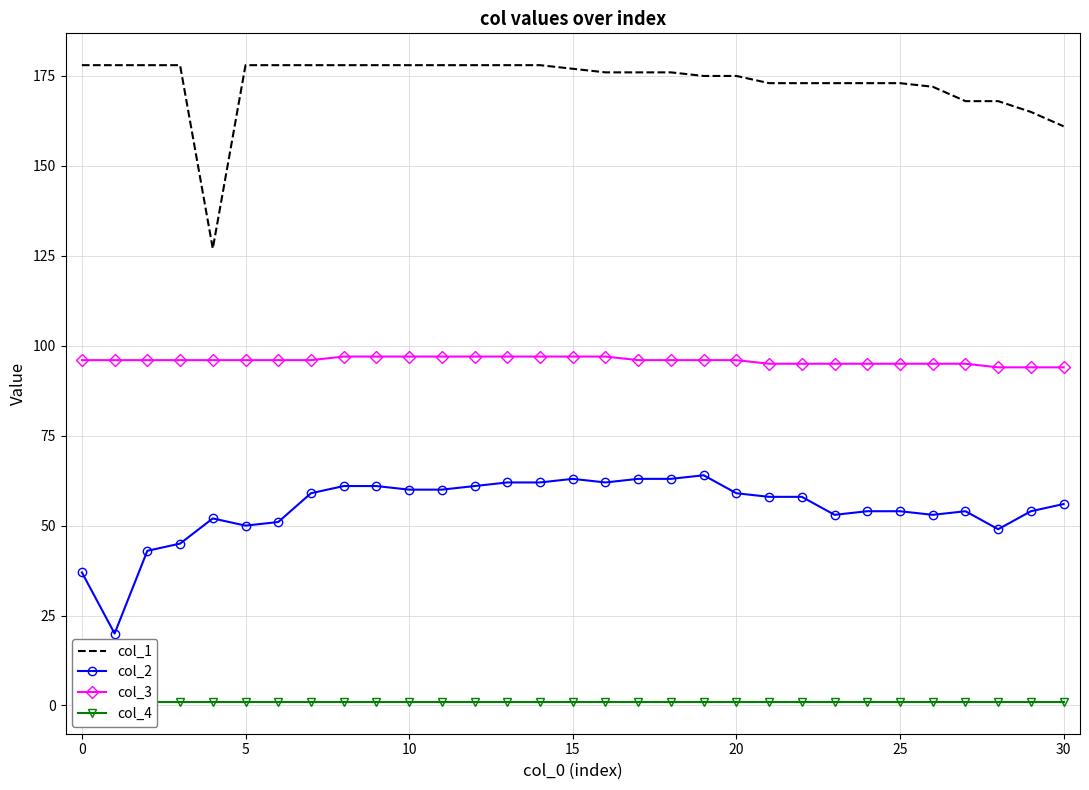

How many values in the col_2 series are below 58?

15